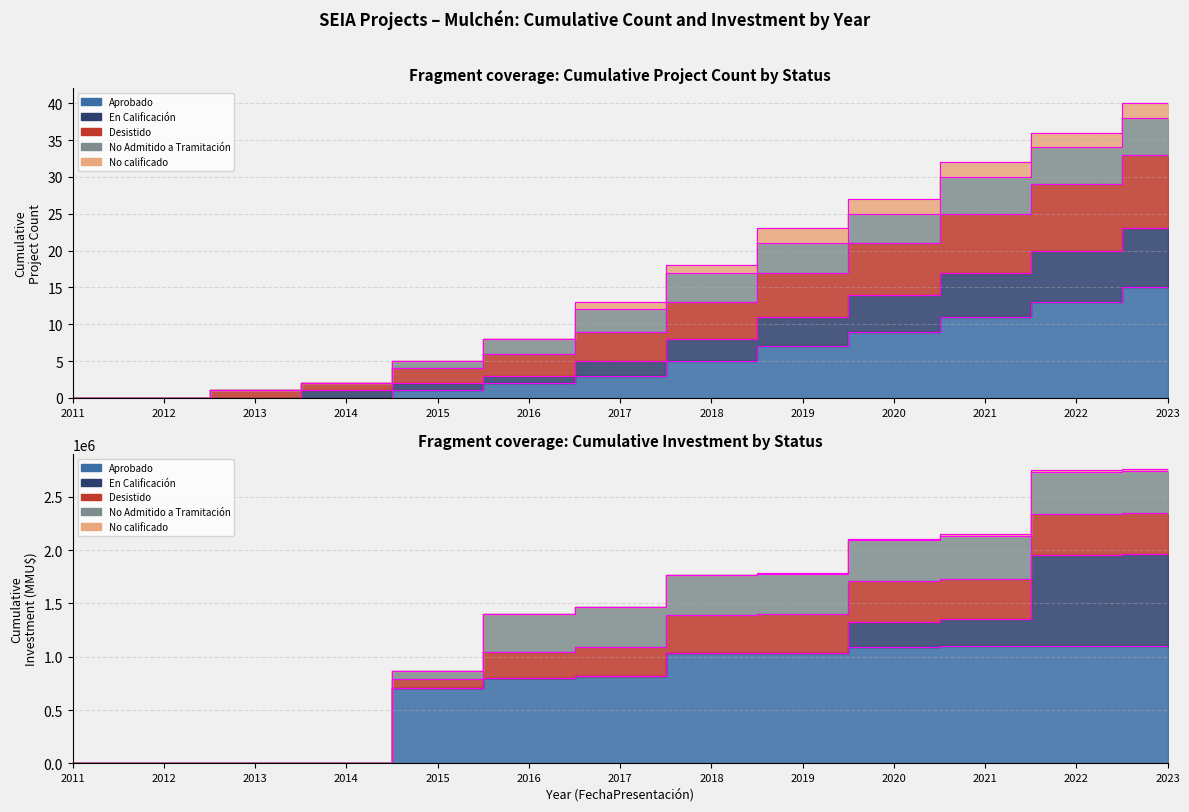

How many values in the Aprobado series are below 3?

6